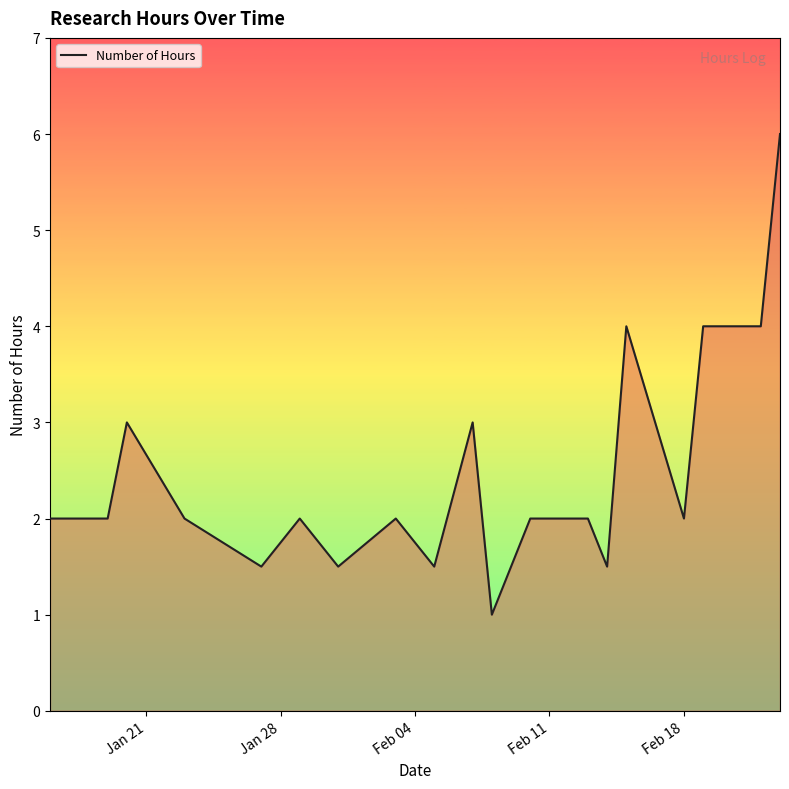

What is the greatest value displayed?

6.0